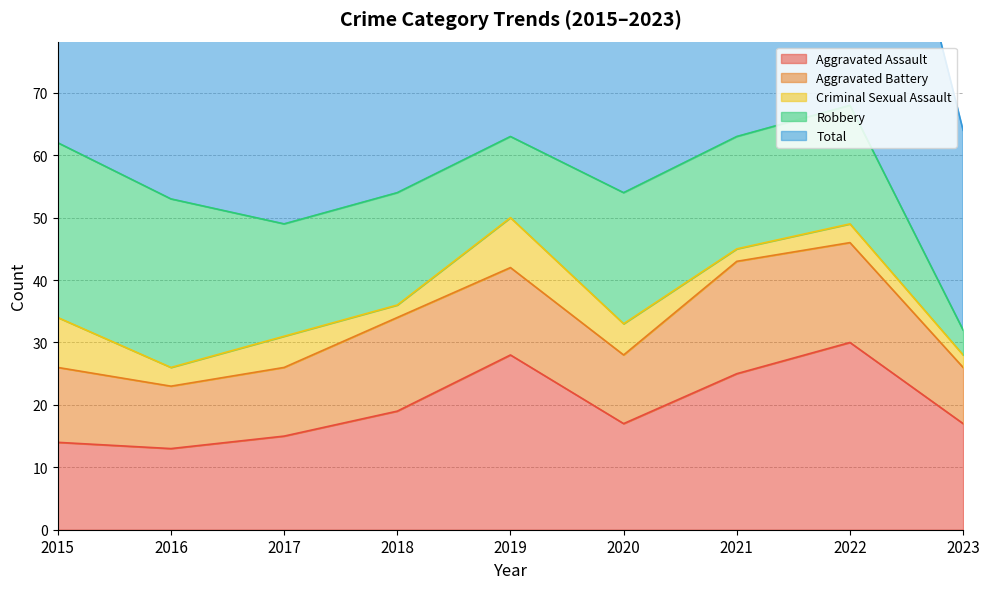

Is the value of Total at 2015 greater than the value of Aggravated Assault at 2020?

Yes